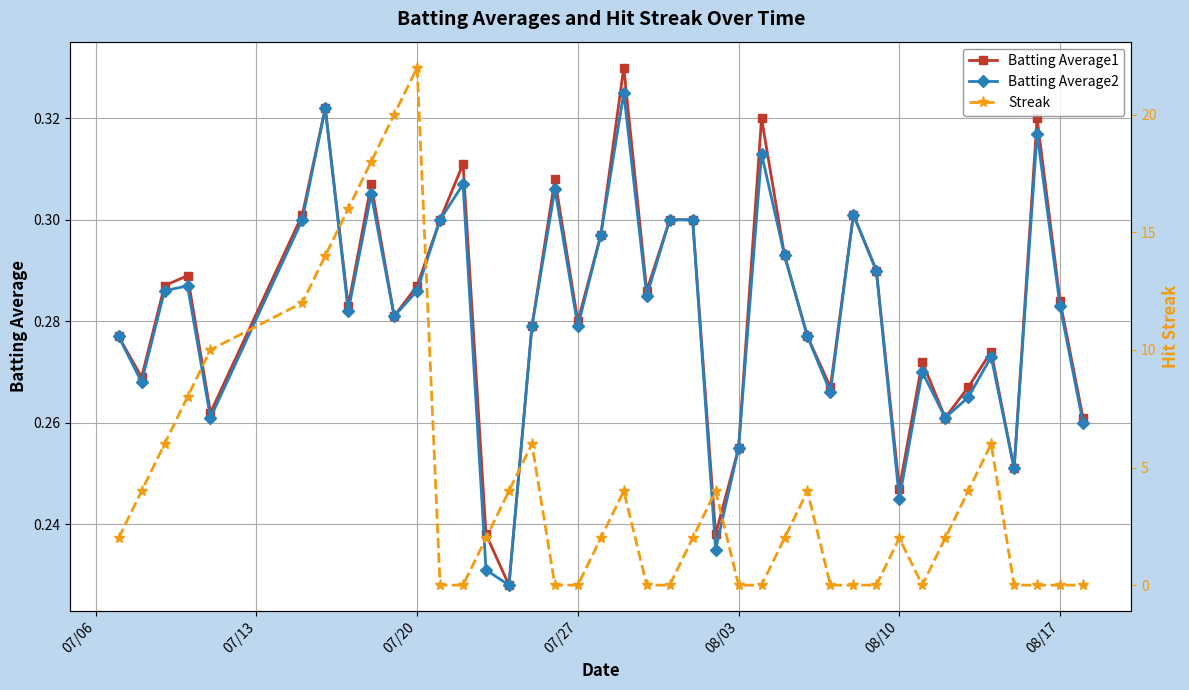

Which series has the largest total across all categories?

Streak